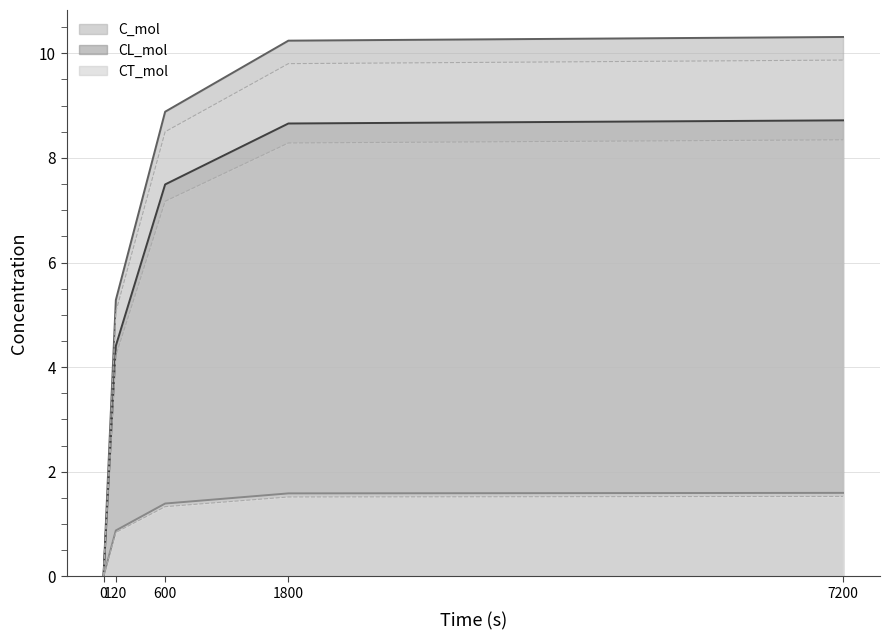

Is the value of CL_mol at 7200 greater than the value of CT_mol at 120?

Yes